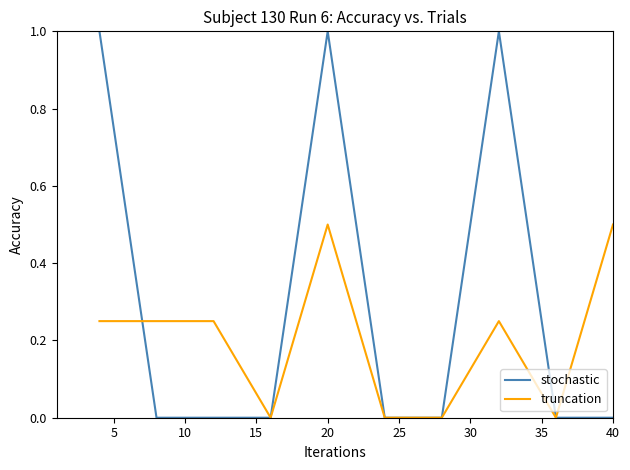

Rank the series by their maximum value, from lowest to highest.

truncation, stochastic